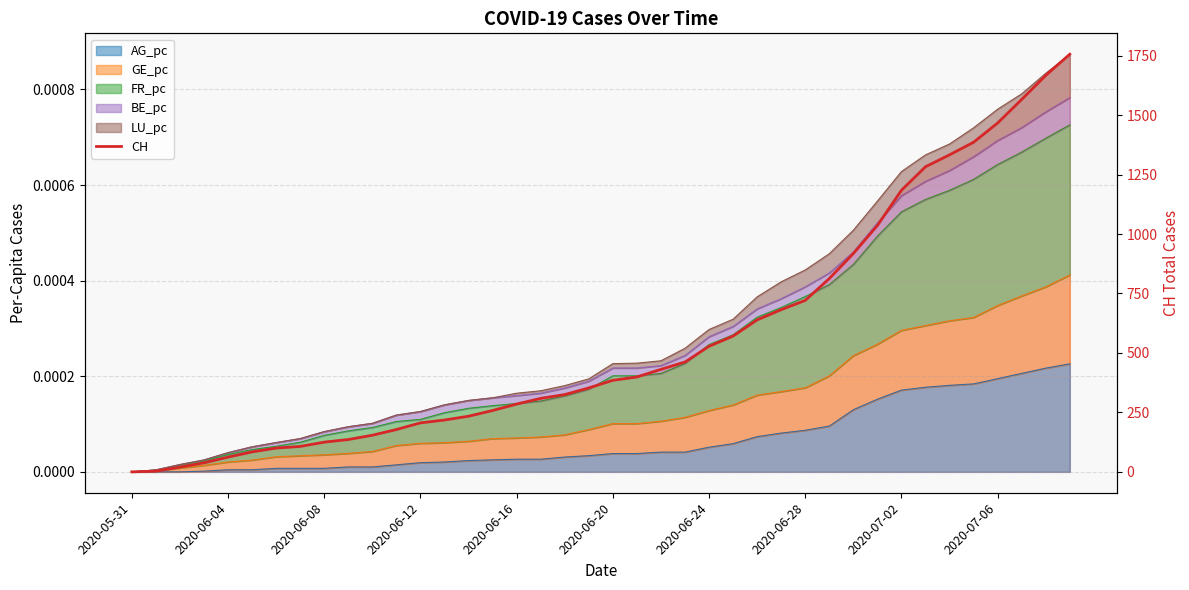

What is the label of the 19th point from the right?

21